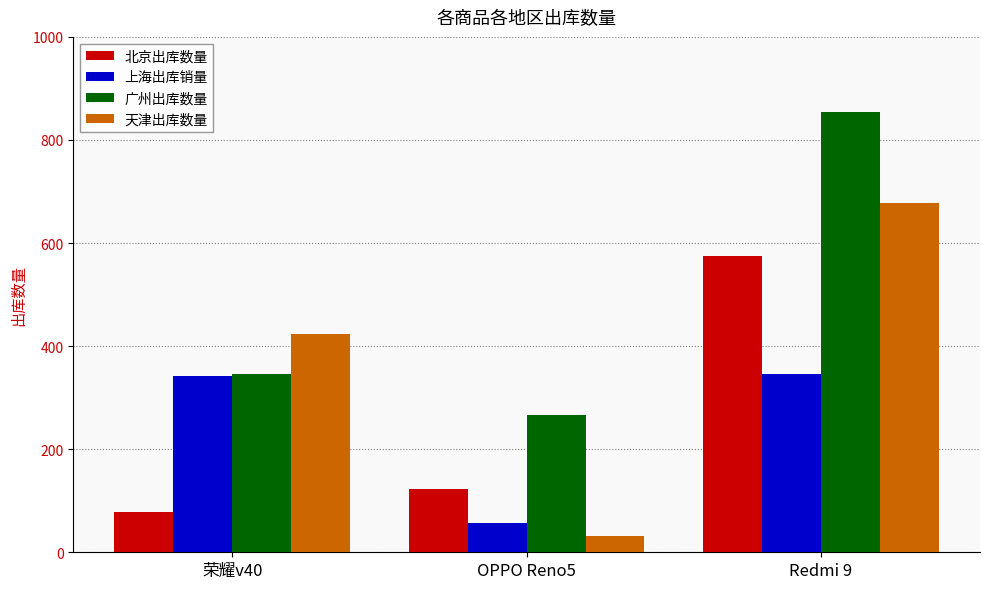

What is the difference between the maximum and second lowest values in the 上海出库销量 series?

3